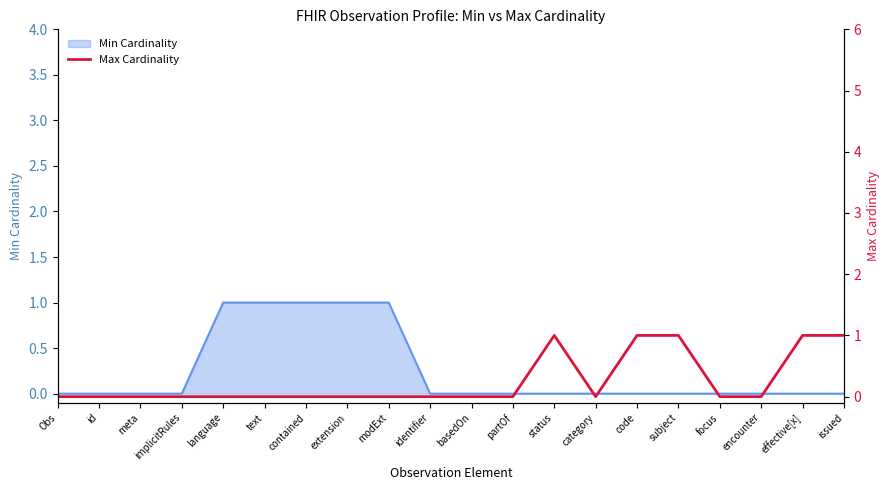

What is the label of the 2nd point from the left?

id